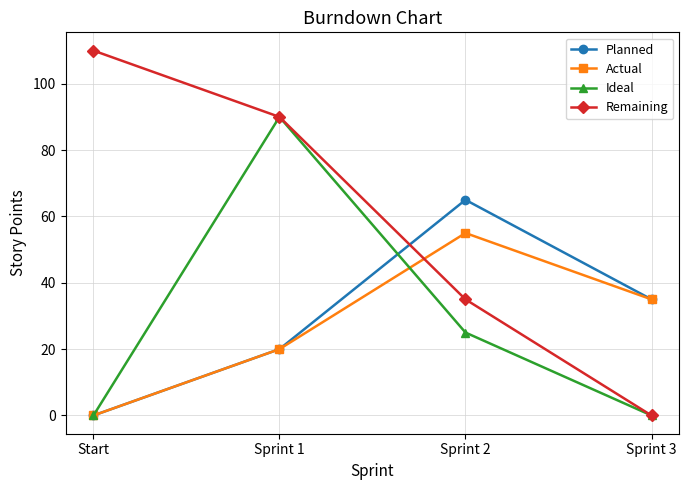

What is the label of the 1st point from the left?

Start